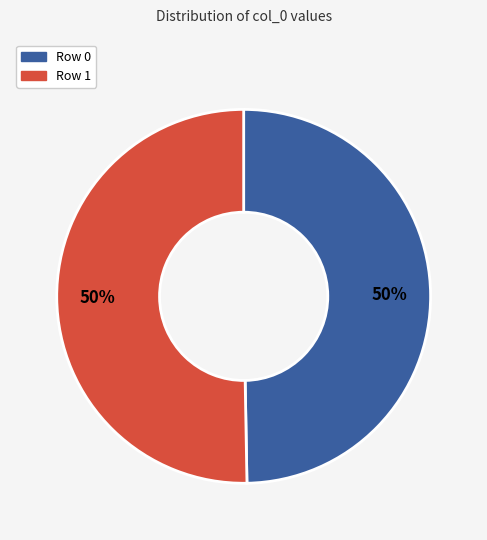

Is it true that Row 0 is 41% of the pie?

False